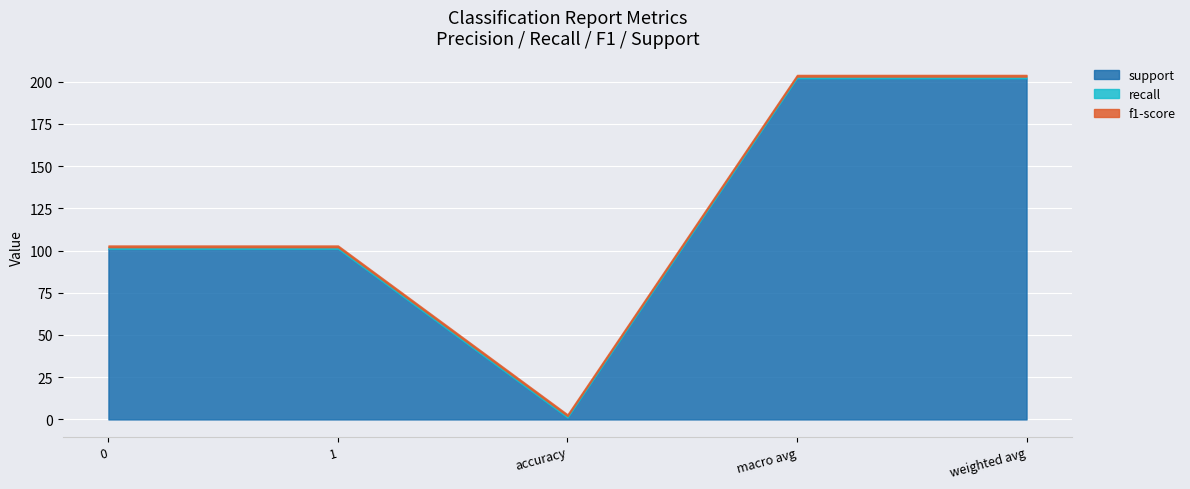

At how many categories does at least one series exceed 154?

2